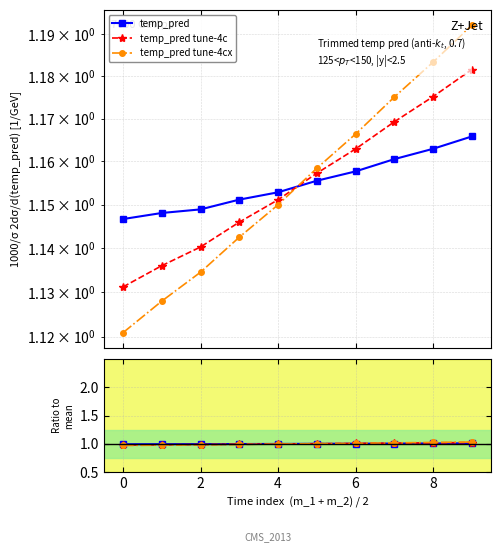

Reading right to left, extract all data points from this chart.

temp_pred: 1.2	1.2	1.2	1.2	1.2	1.2	1.2	1.1	1.1	1.1
temp_pred tune-4c: 1.2	1.2	1.2	1.2	1.2	1.2	1.1	1.1	1.1	1.1
temp_pred tune-4cx: 1.2	1.2	1.2	1.2	1.2	1.1	1.1	1.1	1.1	1.1
temp_pred ratio: 1.0	1.0	1.0	1.0	1.0	1.0	1.0	1.0	1.0	1.0
tune-4c ratio: 1.0	1.0	1.0	1.0	1.0	1.0	1.0	1.0	1.0	1.0
tune-4cx ratio: 1.0	1.0	1.0	1.0	1.0	1.0	1.0	1.0	1.0	1.0